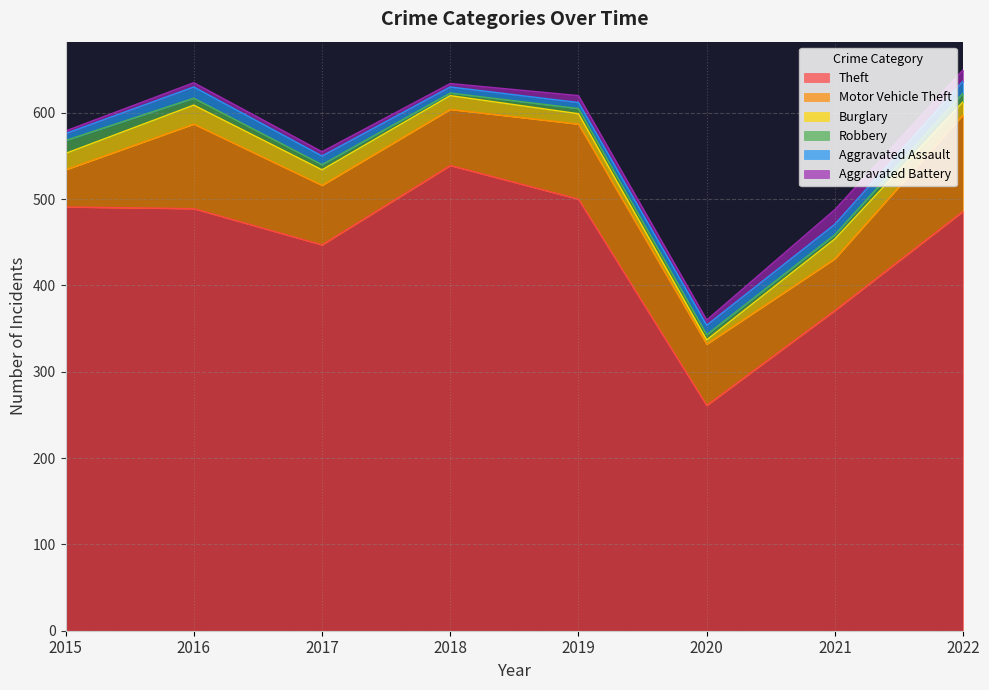

Reading left to right, transcribe all the data shown in this chart.

Theft: 2015=491	2016=489	2017=447	2018=539	2019=500	2020=261	2021=371	2022=486
Motor Vehicle Theft: 2015=43	2016=98	2017=69	2018=65	2019=87	2020=71	2021=60	2022=112
Burglary: 2015=19	2016=22	2017=18	2018=16	2019=12	2020=5	2021=23	2022=15
Robbery: 2015=15	2016=8	2017=6	2018=3	2019=6	2020=6	2021=5	2022=10
Aggravated Assault: 2015=8	2016=13	2017=10	2018=7	2019=7	2020=11	2021=12	2022=14
Aggravated Battery: 2015=3	2016=5	2017=5	2018=4	2019=8	2020=6	2021=17	2022=13